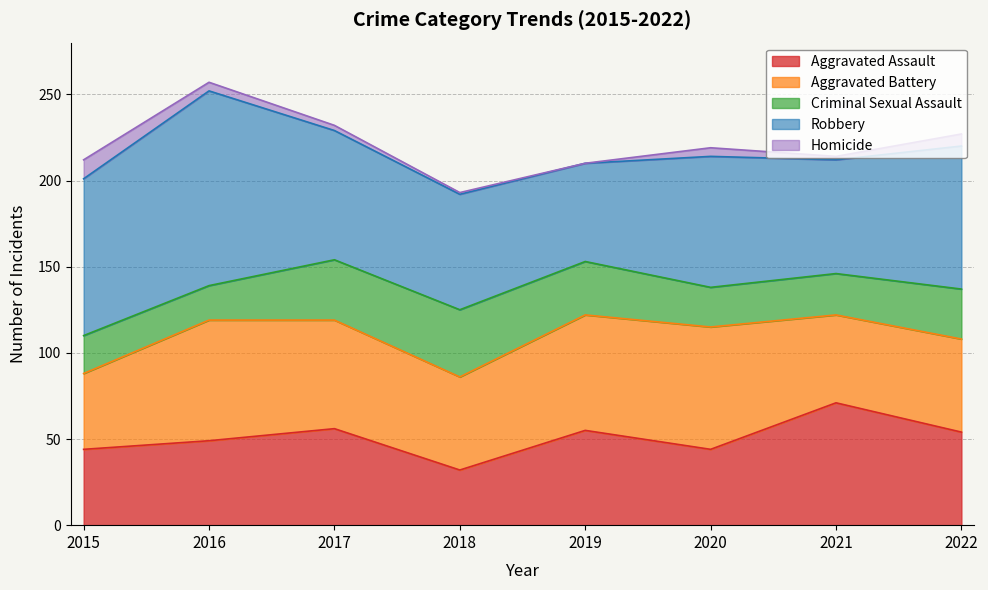

At which category is the sum across all series the highest?

2016